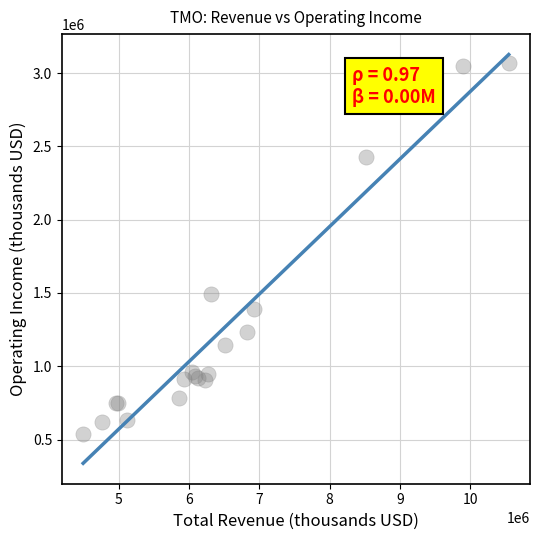

What Y value in the scatter plot is closest to 1806050?

1496000